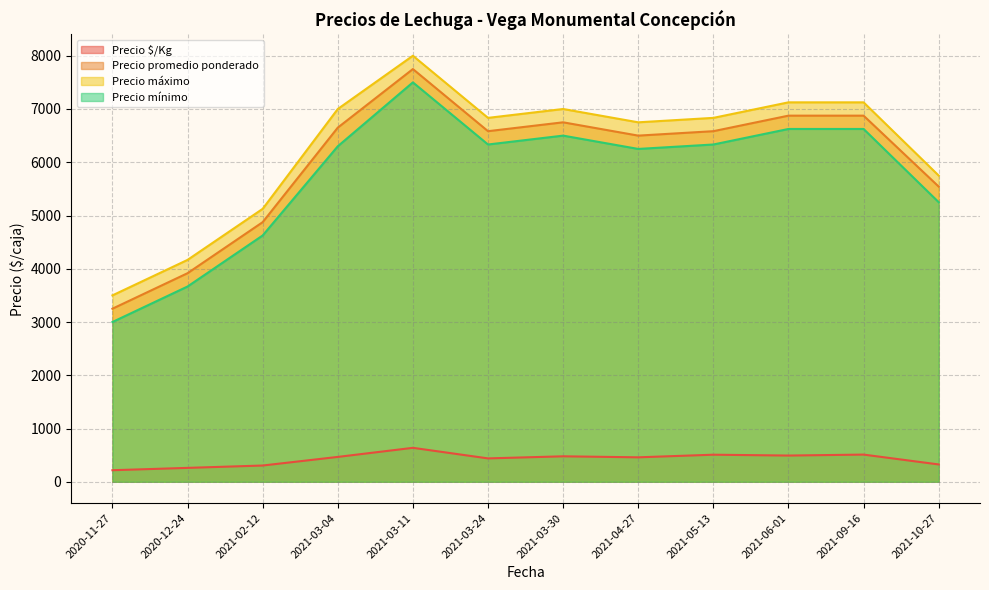

In Precio mínimo, how many points are lower than both neighbors (excluding endpoints)?

2